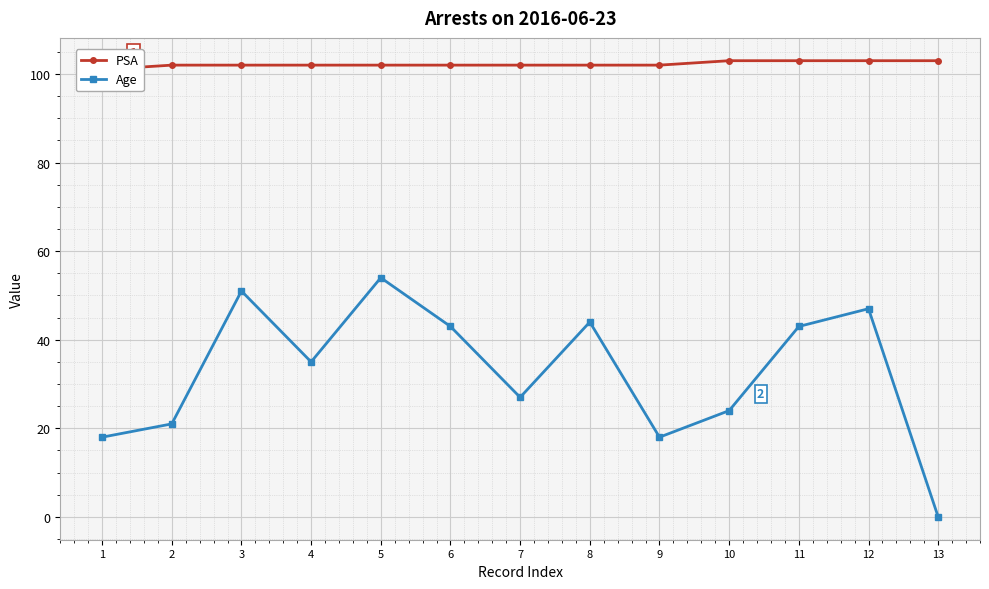

Is this an area chart (filled region under the line)?

No